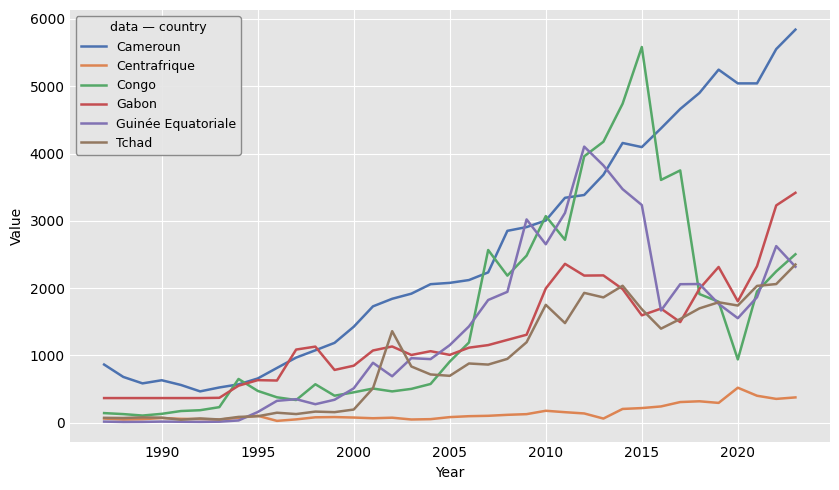

What are all the series names shown in the legend?

Cameroun, Centrafrique, Congo, Gabon, Guinée Equatoriale, Tchad